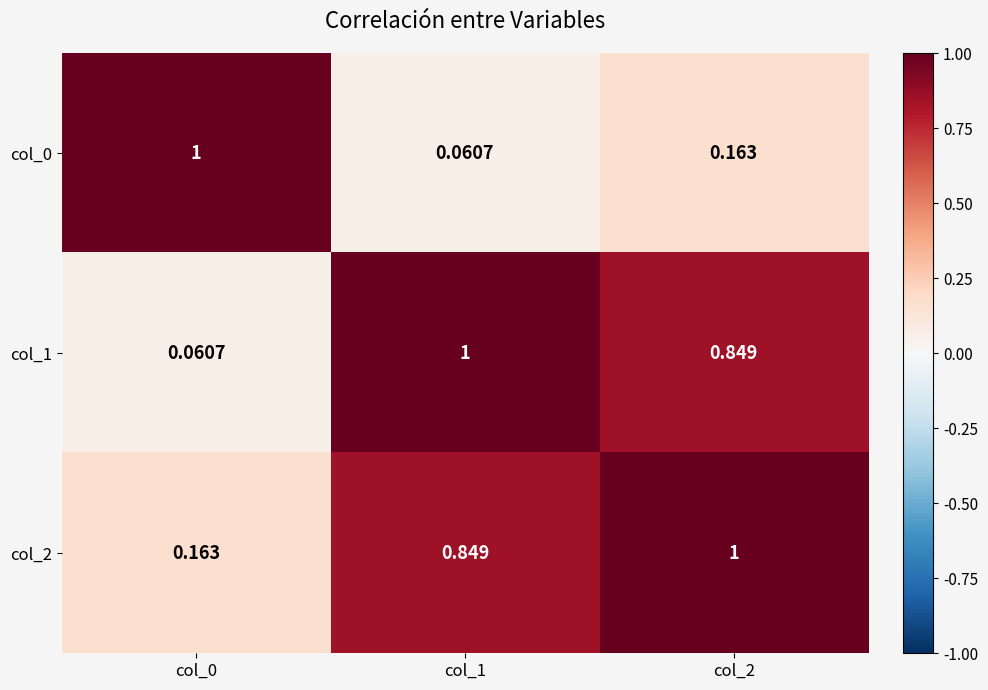

Is the value of col_1 at col_1 greater than the value of col_2 at col_1?

Yes